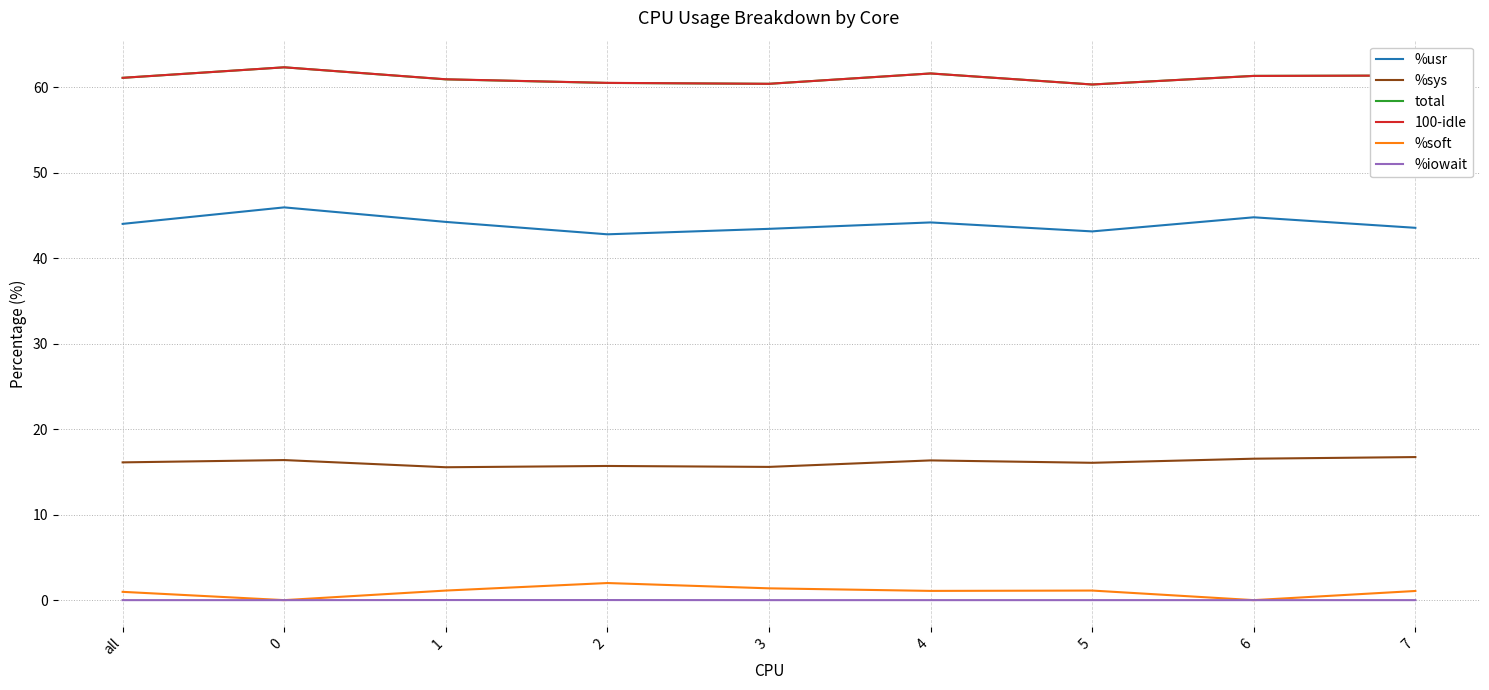

What is the maximum value for %soft?

2.0